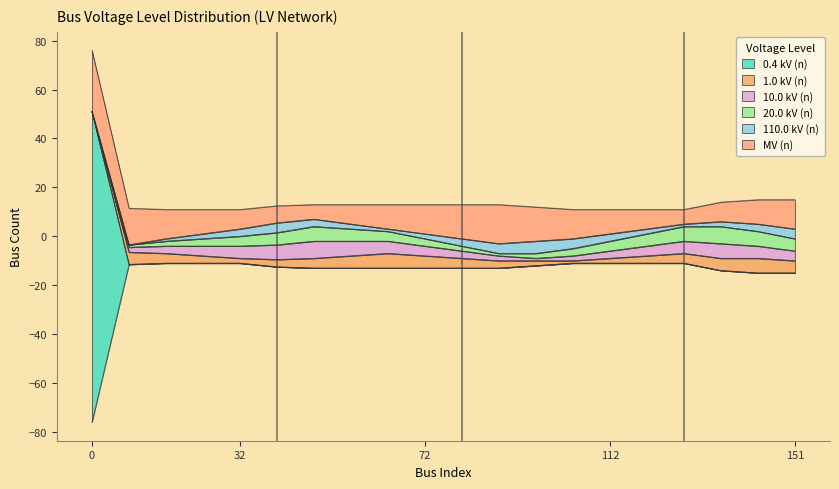

List the labels in order of 10.0 kV (n) value, largest first.

48, 40, 56, 136, 32, 64, 128, 144, 24, 72, 120, 151, 16, 80, 112, 8, 88, 104, 96, 0